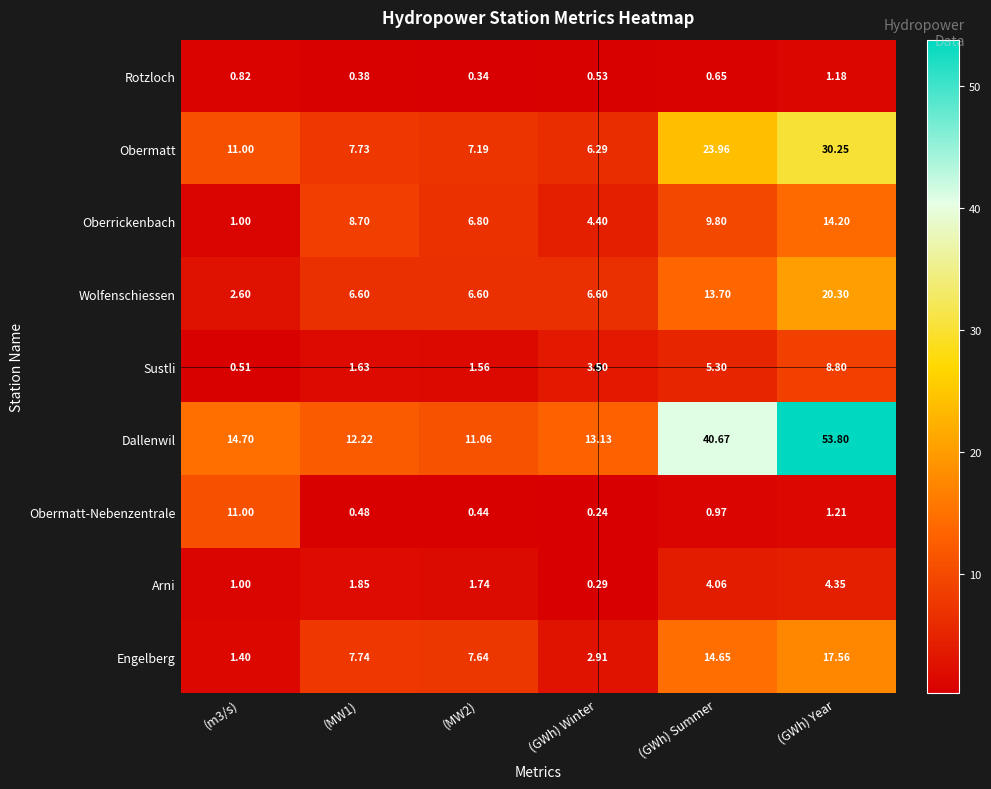

At which label does Arni reach its minimum?

(GWh) Winter